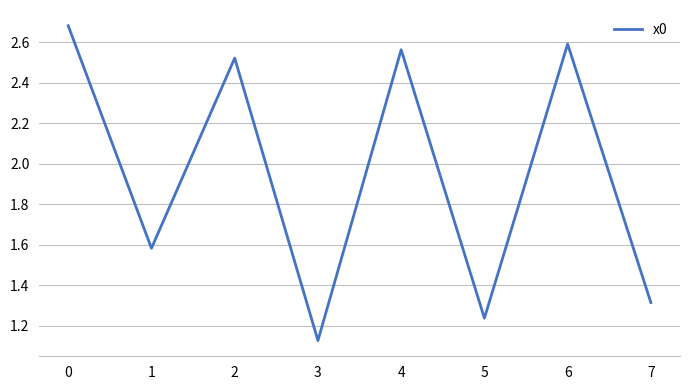

How many interior local valleys (lower than both neighbors) does the data have?

3